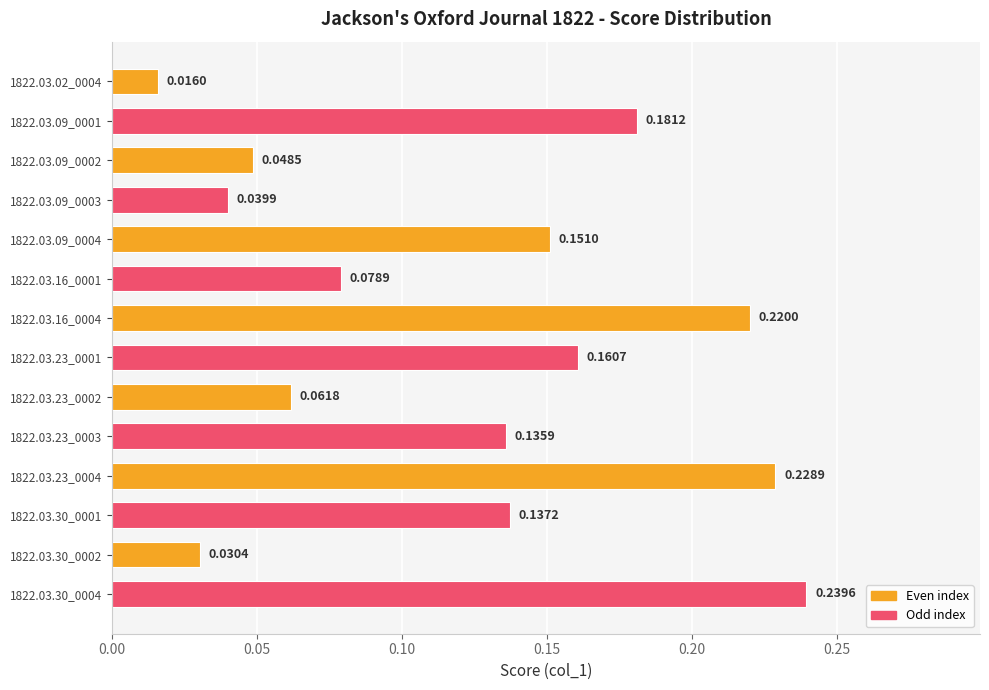

List the labels in order of value, smallest first.

1822.03.02_0004, 1822.03.30_0002, 1822.03.09_0003, 1822.03.09_0002, 1822.03.23_0002, 1822.03.16_0001, 1822.03.23_0003, 1822.03.30_0001, 1822.03.09_0004, 1822.03.23_0001, 1822.03.09_0001, 1822.03.16_0004, 1822.03.23_0004, 1822.03.30_0004